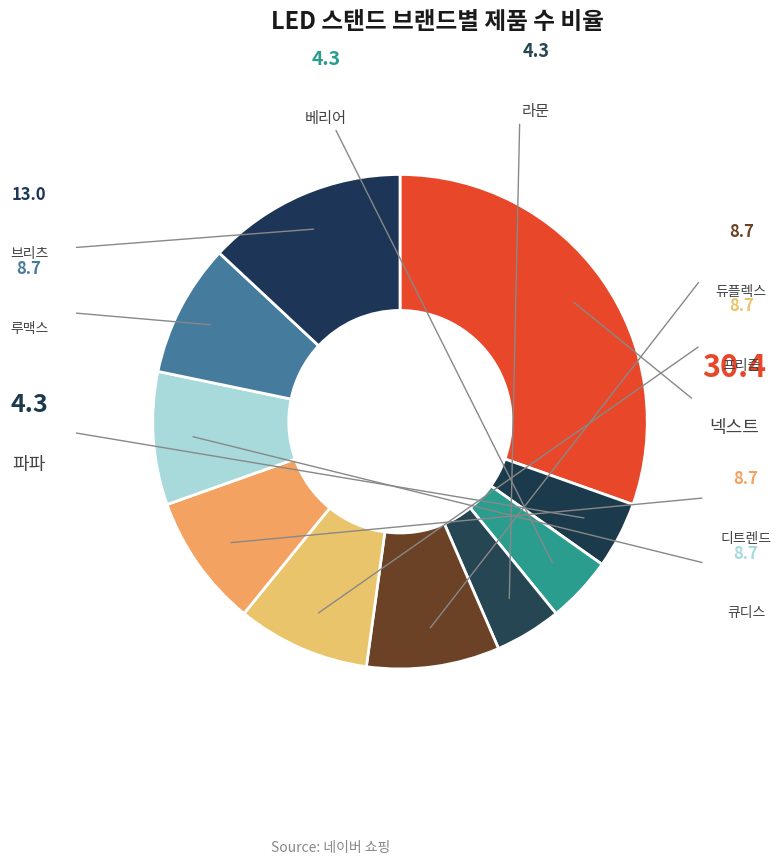

What percentage do 루맥스 and 베리어 together represent?

13.0%